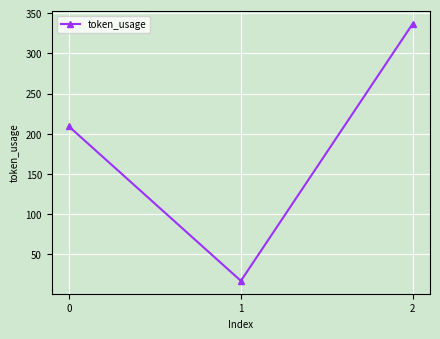

List the labels in order of value, largest first.

2, 0, 1